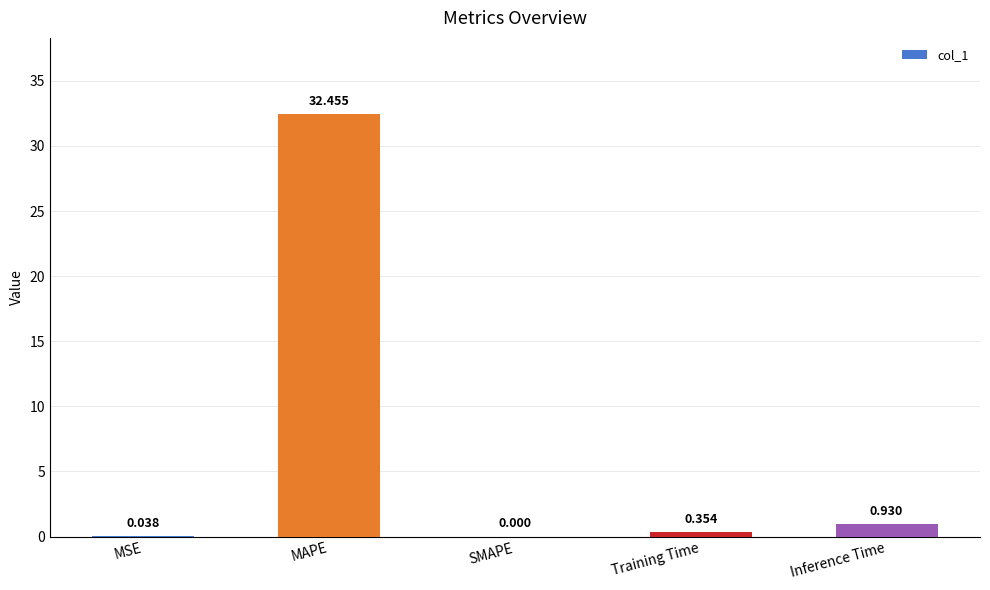

Between Inference Time and MAPE, which is larger?

MAPE